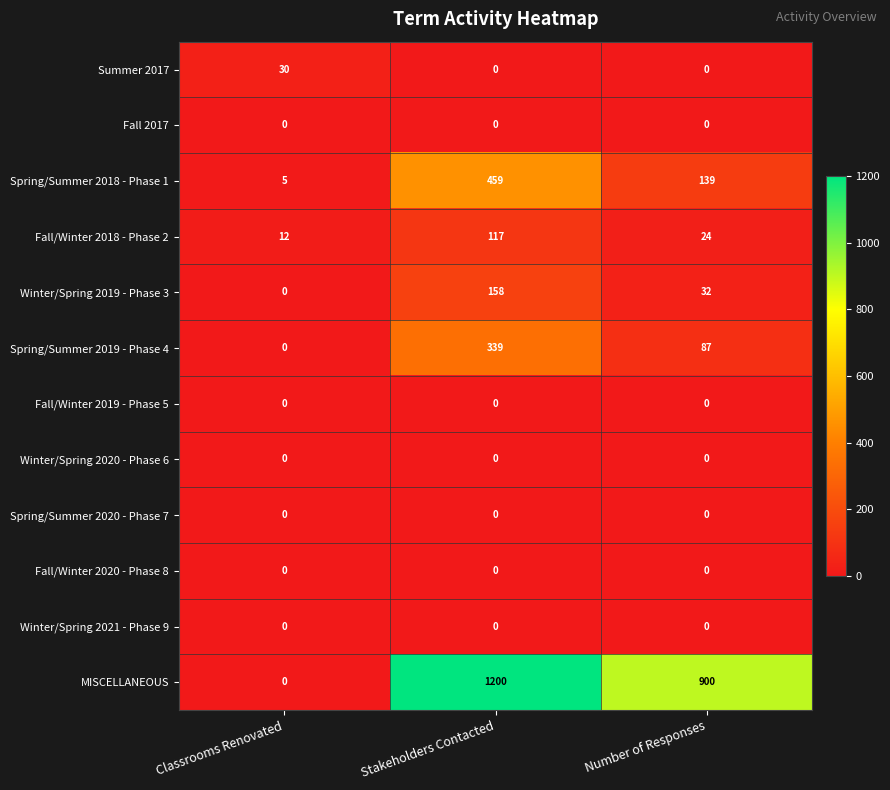

Rank the categories by Winter/Spring 2019 - Phase 3 value from highest to lowest.

Stakeholders Contacted, Number of Responses, Classrooms Renovated